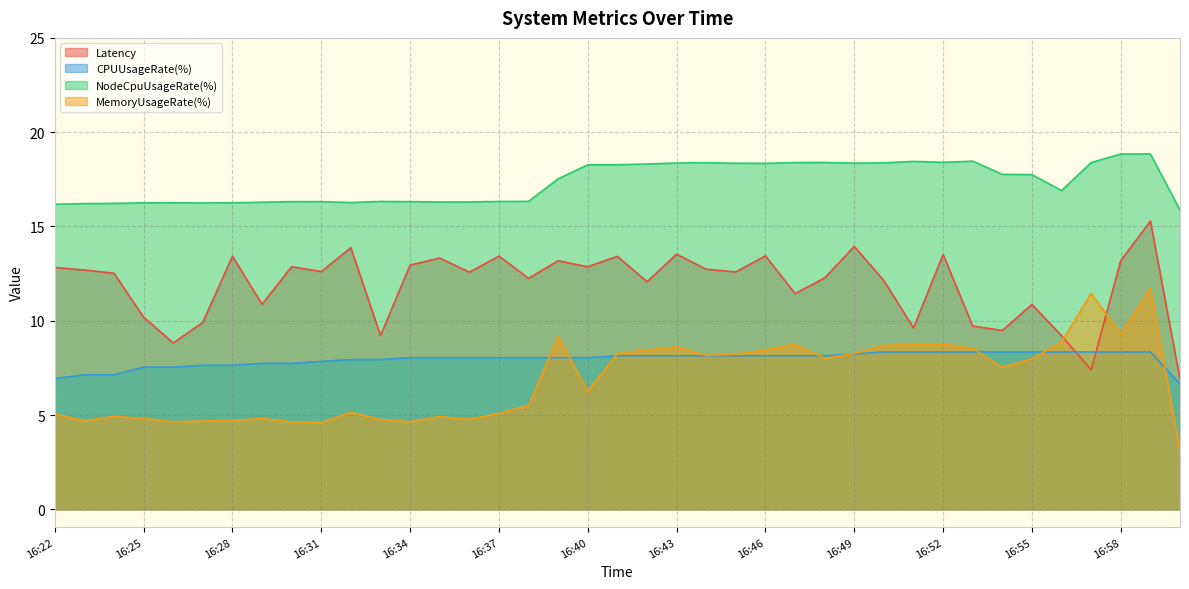

How many lines are shown in the chart?

4